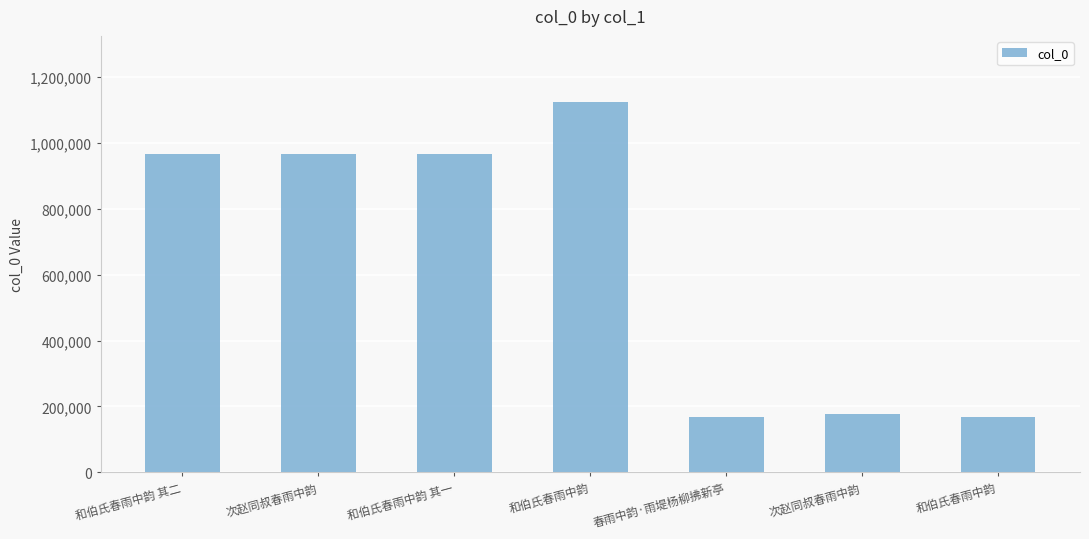

How many bars are there in total?

7